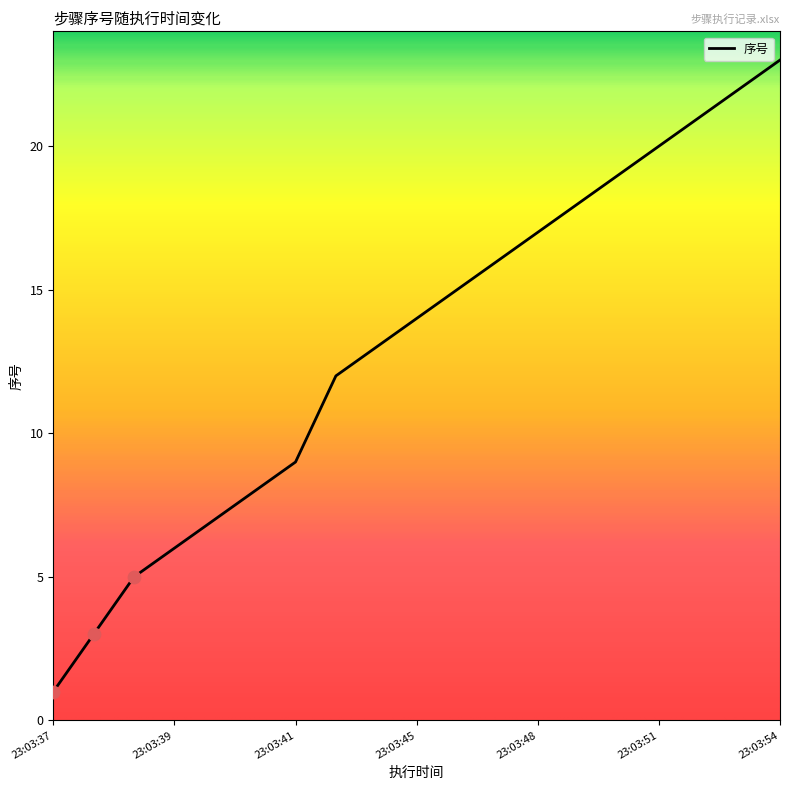

What is the difference between the maximum and minimum values?

22